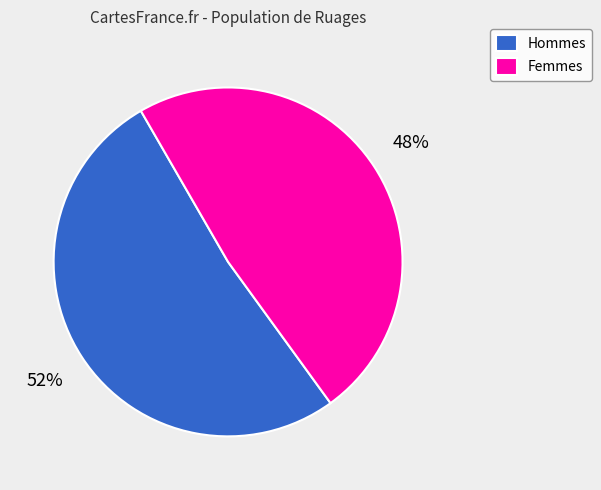

Is it true that Femmes is 39% of the pie?

False